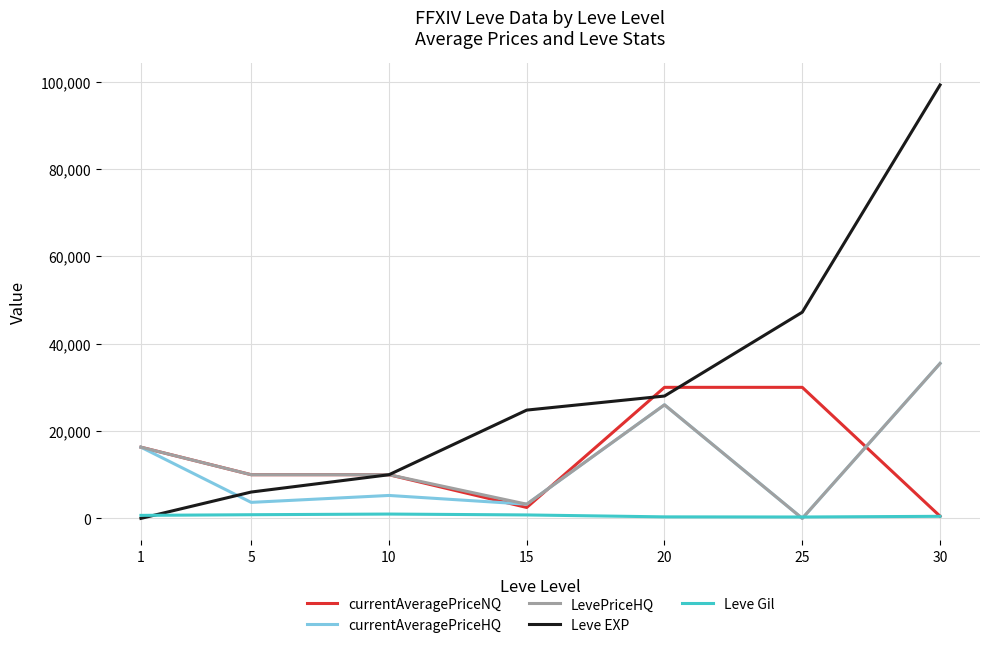

What is the highest value of the currentAveragePriceNQ series?

30000.0